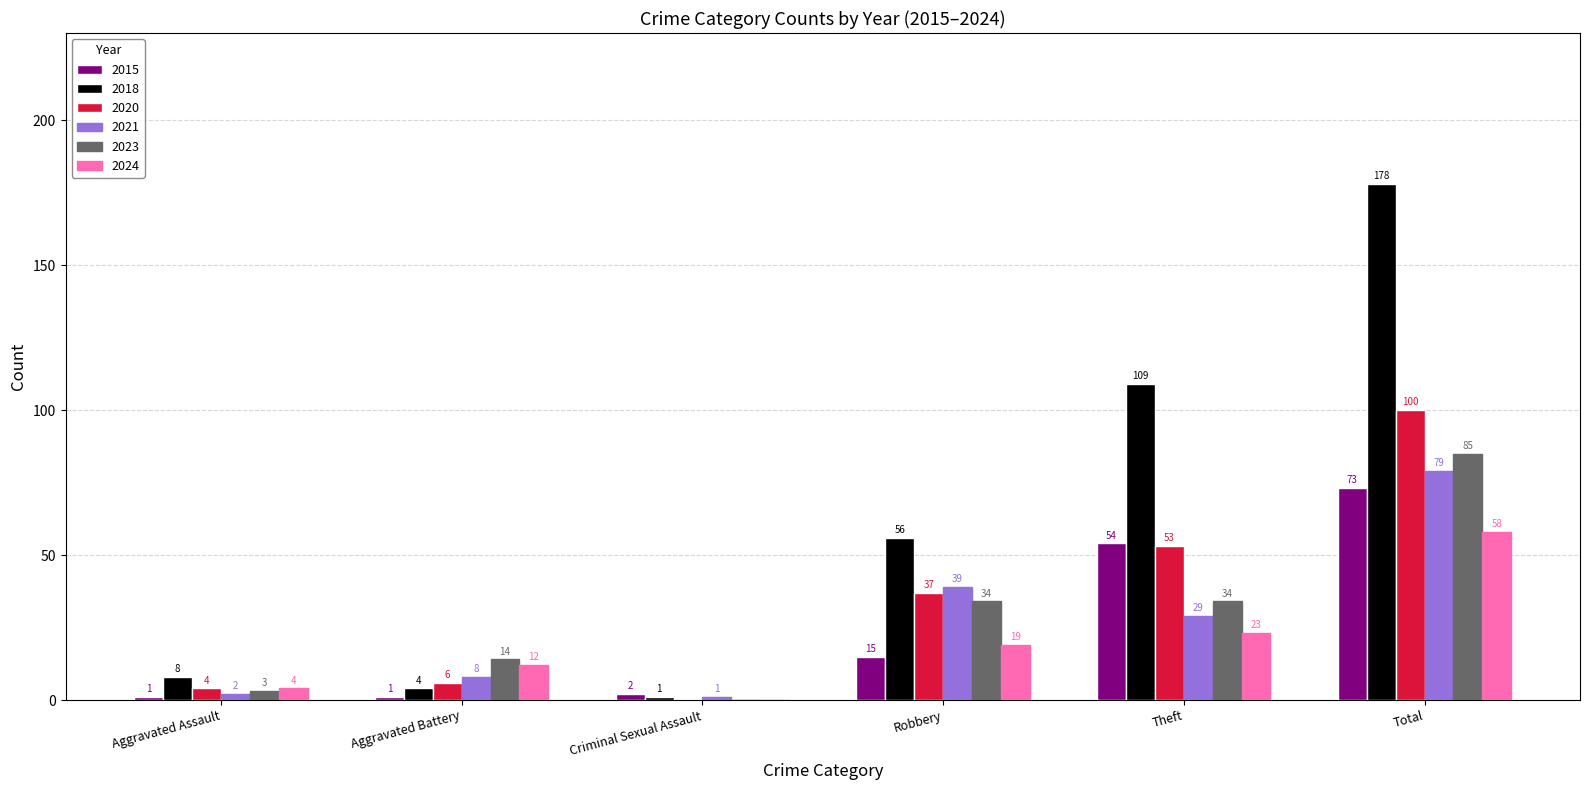

What are all the series names shown in the legend?

2015, 2018, 2020, 2021, 2023, 2024